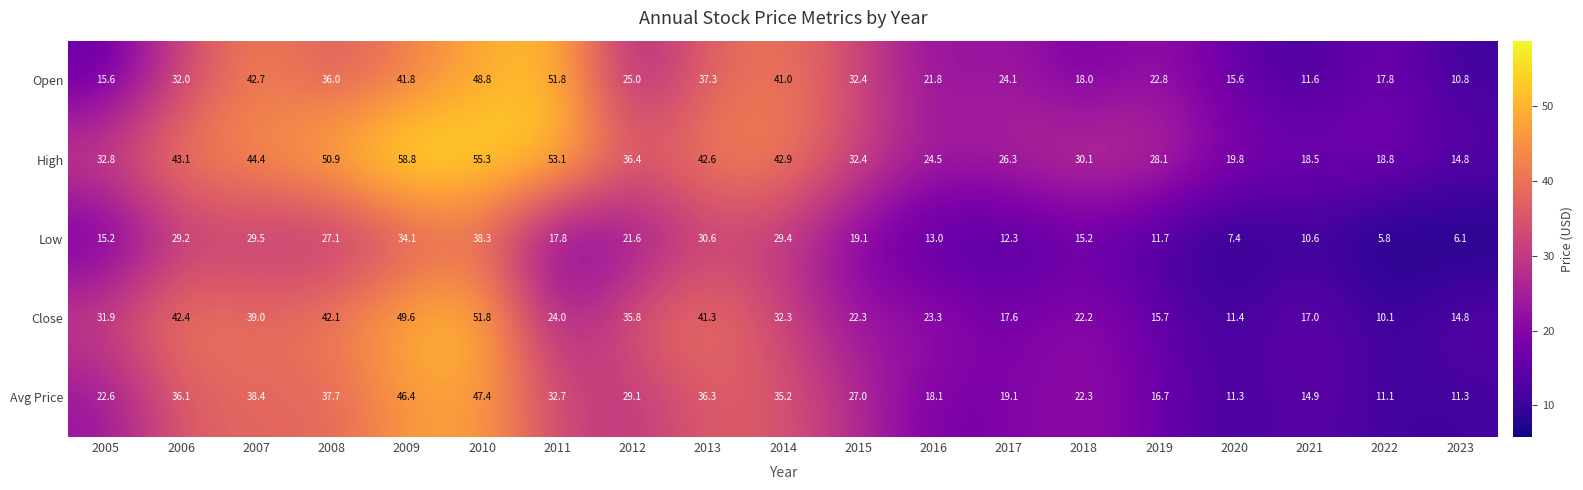

What is the difference between the highest and lowest values at 2010?

17.0